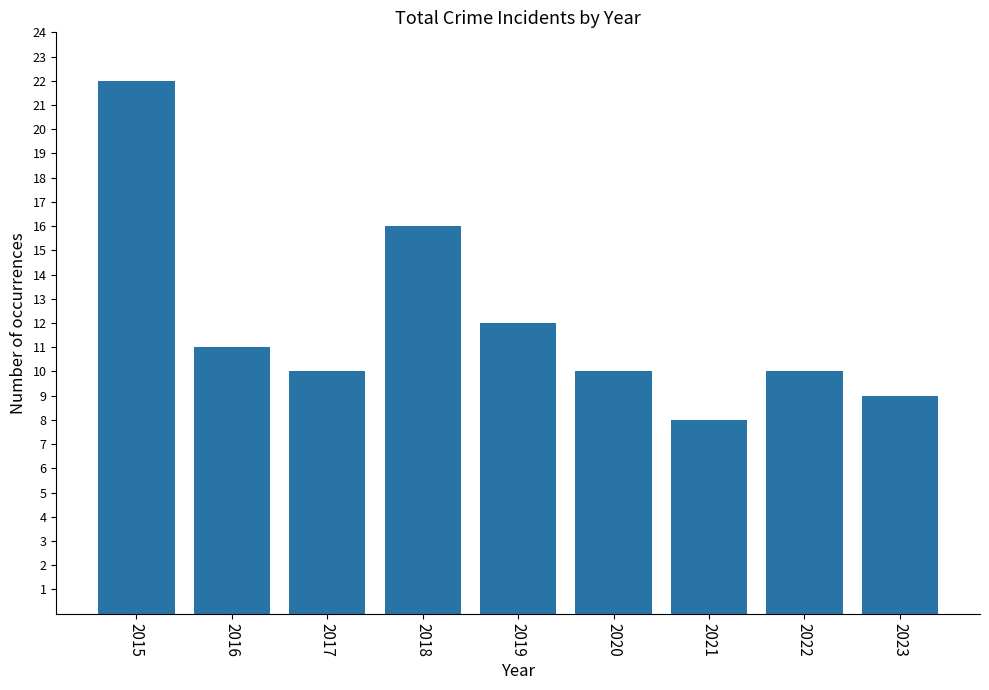

True or false: the data shows 5 at 2023.

False